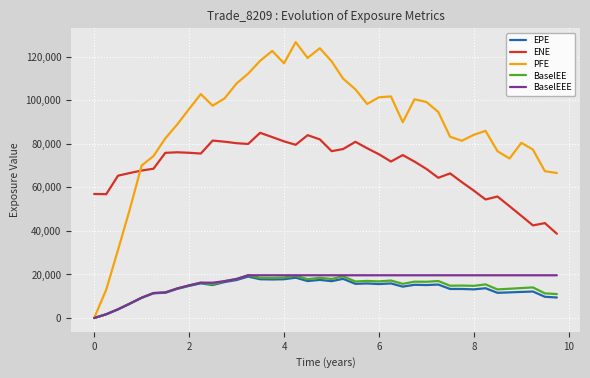

Which series has the largest range (max minus min)?

PFE